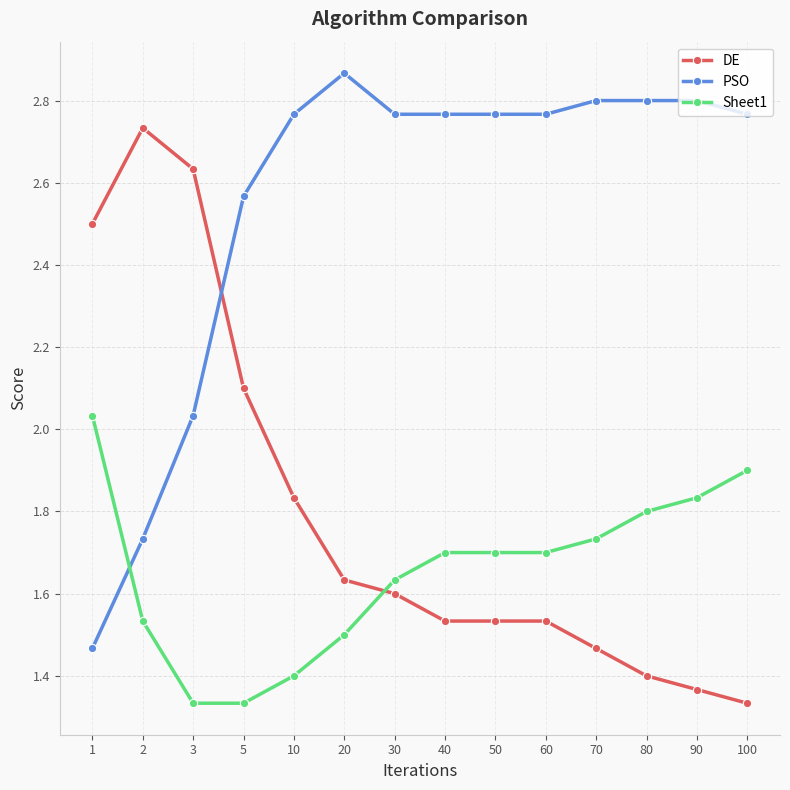

The value of DE at 60 is 1.5. True or false?

True